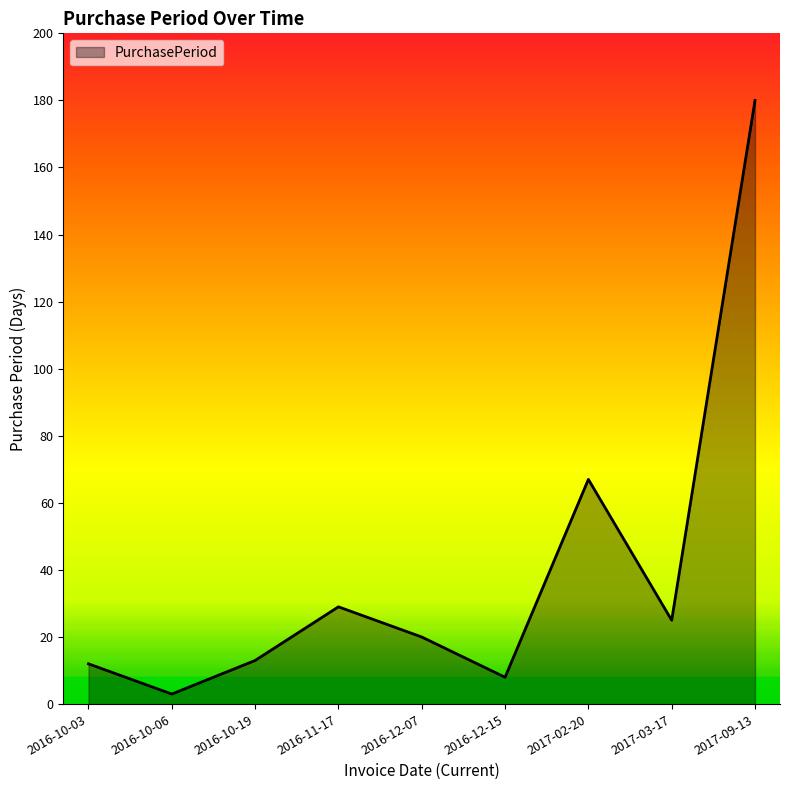

What position from the right is 2016-11-17?

6